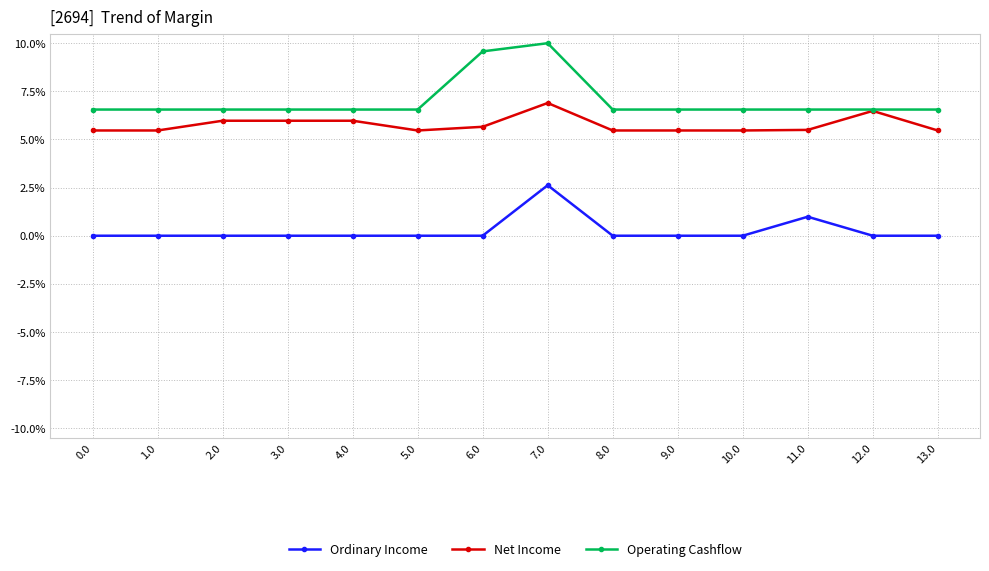

True or false: Ordinary Income and Operating Cashflow intersect in this chart.

False